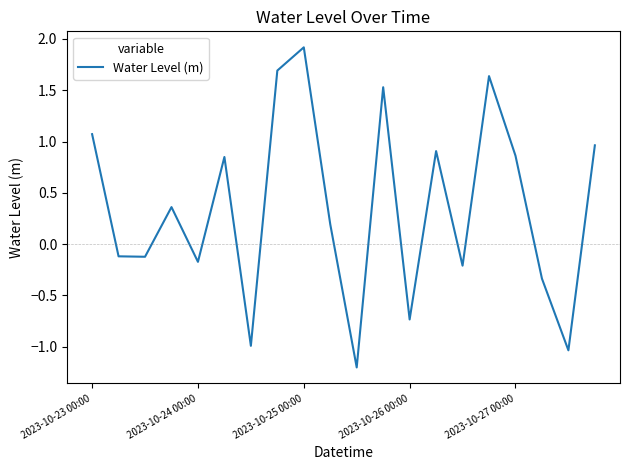

What is the sum of all values?

7.1